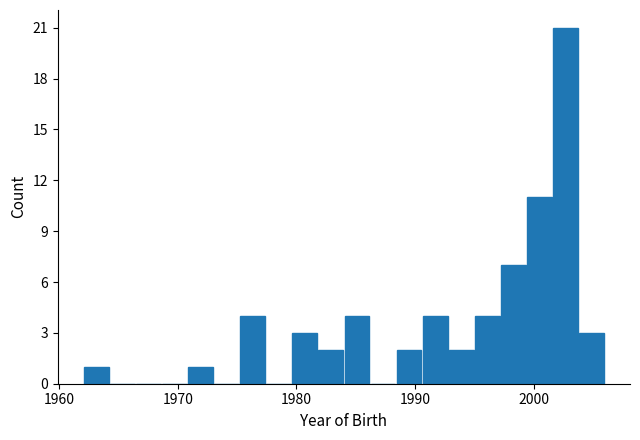

Around what value on the x-axis is the tallest bar? Give the approximate position of its centre, as read against the axis.

2003